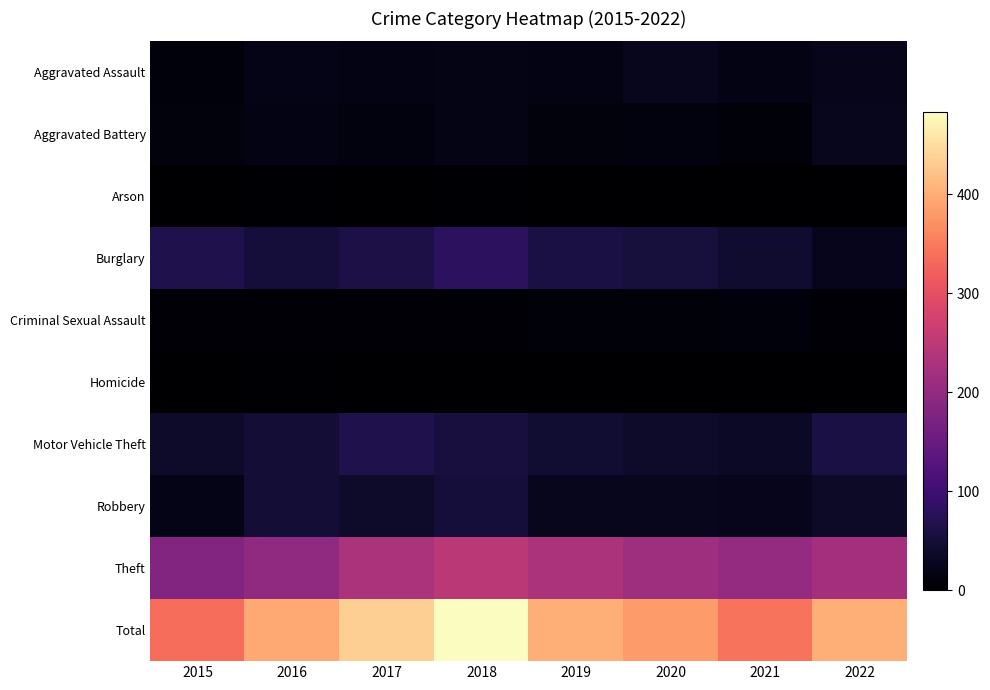

What is the maximum value shown in the chart?

483